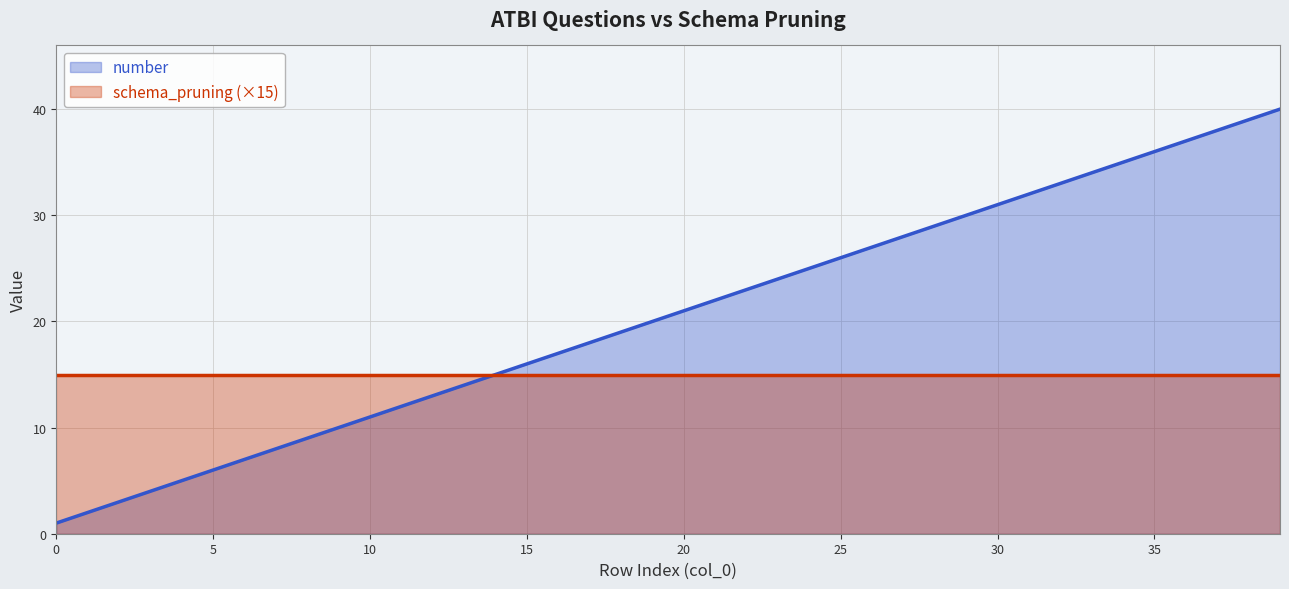

How many lines are shown in the chart?

2